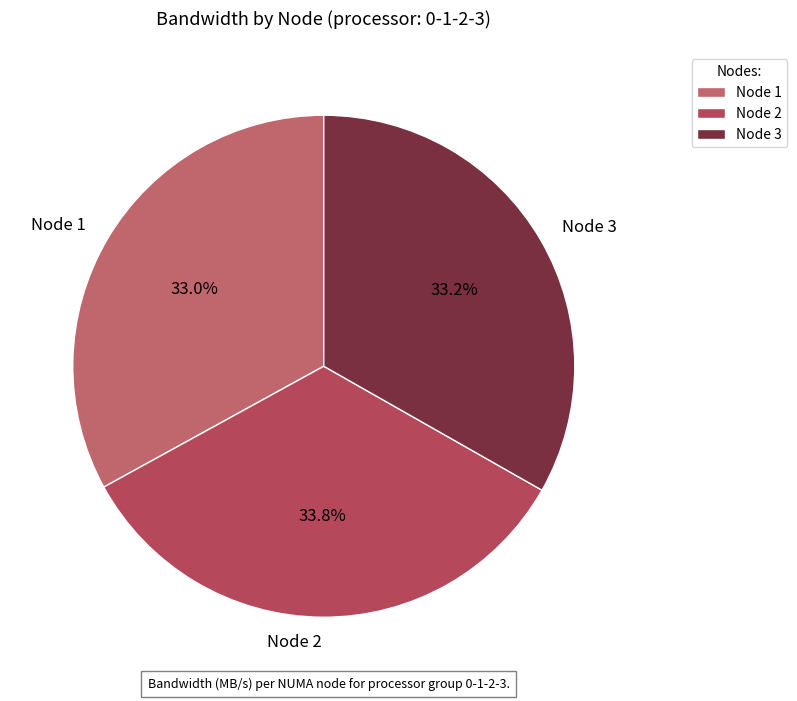

What is the largest slice in the pie chart?

Node 2